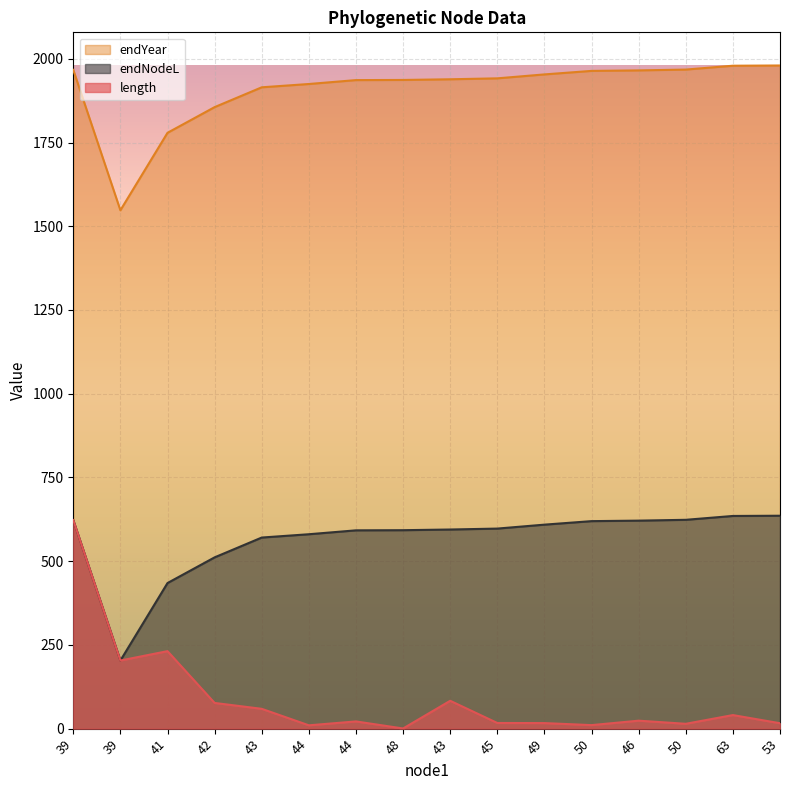

How many lines are shown in the chart?

3